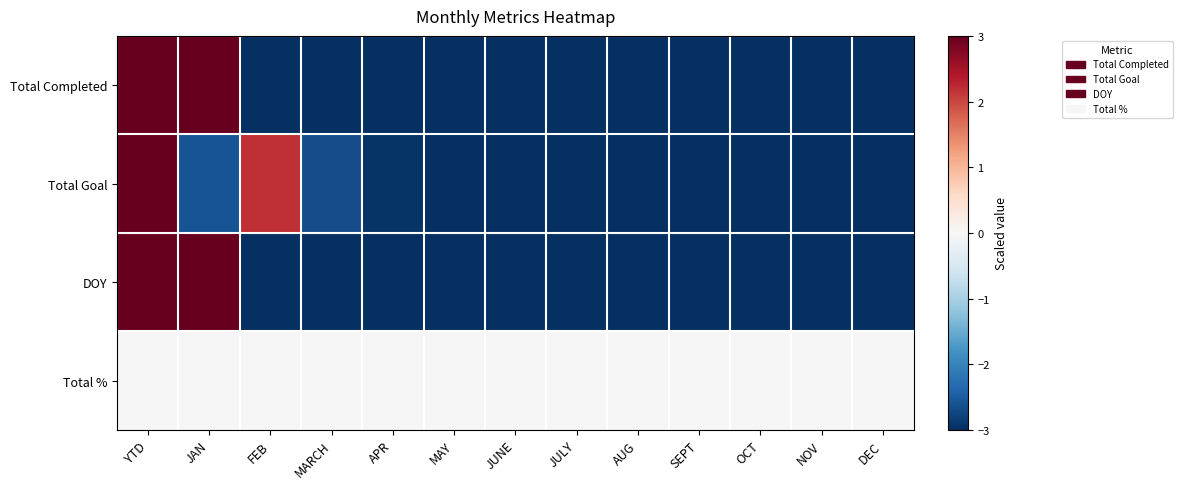

Reading right to left, extract all data points from this chart.

Total Completed: DEC=-3.0	NOV=-3.0	OCT=-3.0	SEPT=-3.0	AUG=-3.0	JULY=-3.0	JUNE=-3.0	MAY=-3.0	APR=-3.0	MARCH=-3.0	FEB=-3.0	JAN=3.0	YTD=3.0
Total Goal: DEC=-3.0	NOV=-3.0	OCT=-3.0	SEPT=-3.0	AUG=-3.0	JULY=-3.0	JUNE=-3.0	MAY=-3.0	APR=-2.9	MARCH=-2.7	FEB=2.2	JAN=-2.6	YTD=3.0
DOY: DEC=-3.0	NOV=-3.0	OCT=-3.0	SEPT=-3.0	AUG=-3.0	JULY=-3.0	JUNE=-3.0	MAY=-3.0	APR=-3.0	MARCH=-3.0	FEB=-3.0	JAN=3.0	YTD=3.0
Total %: DEC=0.0	NOV=0.0	OCT=0.0	SEPT=0.0	AUG=0.0	JULY=0.0	JUNE=0.0	MAY=0.0	APR=0.0	MARCH=0.0	FEB=0.0	JAN=0.0	YTD=0.0